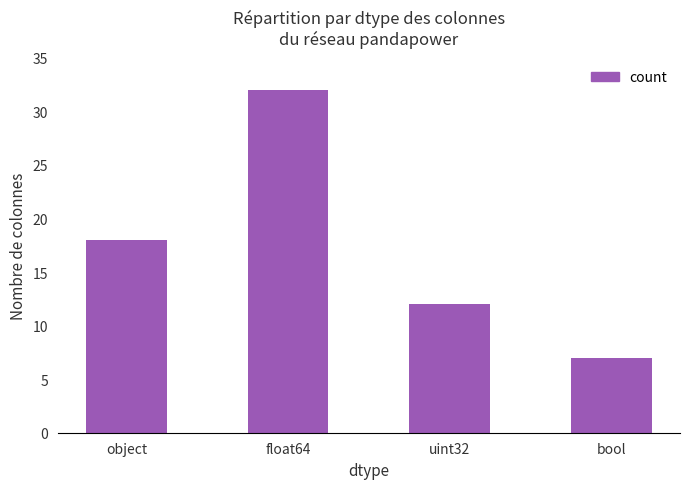

How many bars are there in total?

4